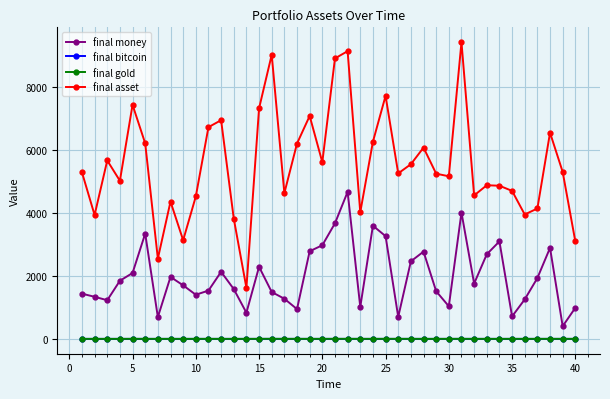

What is the maximum value for final asset?

9412.8